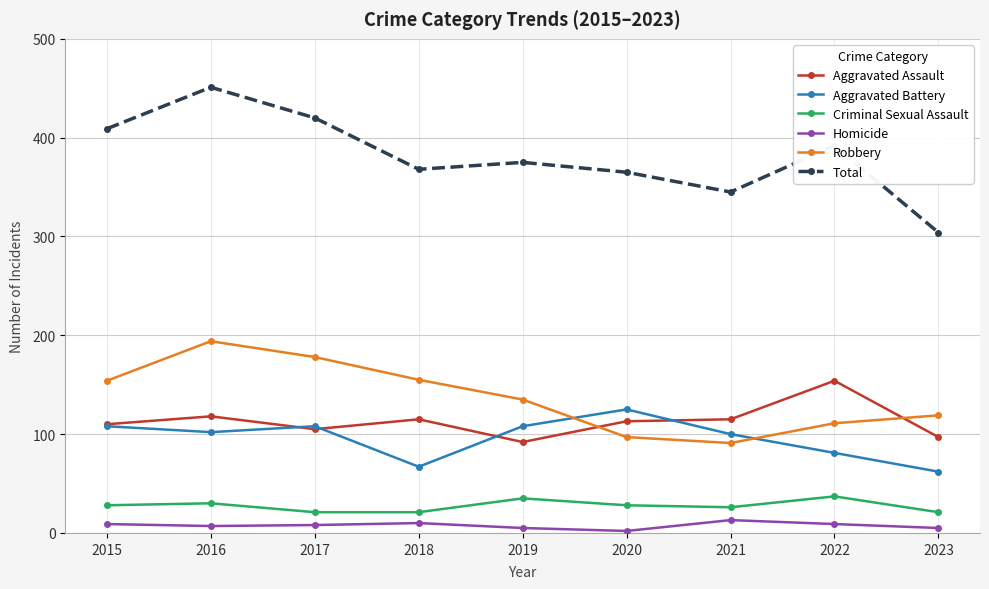

Which series has the widest spread of values?

Total